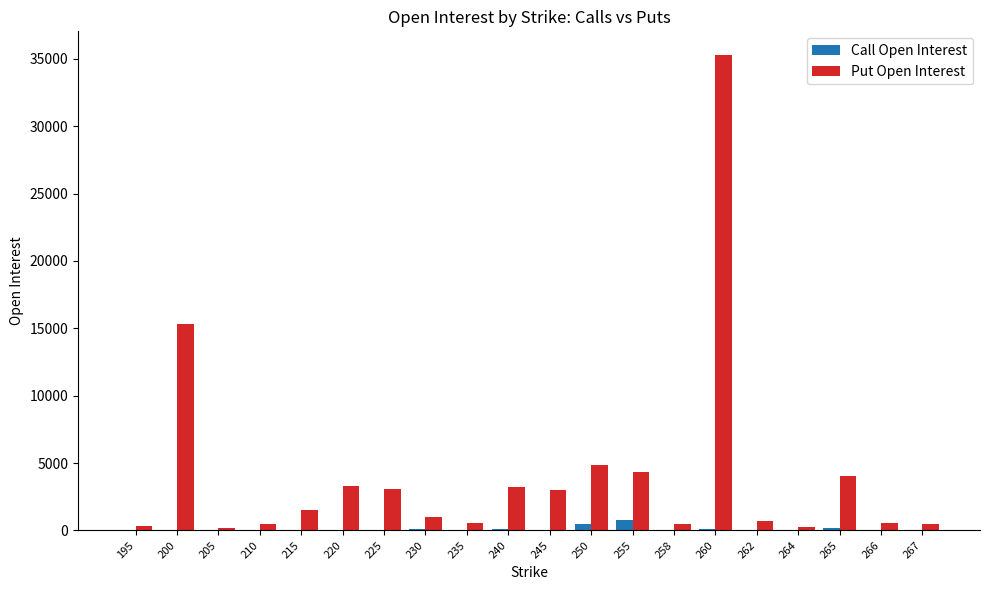

What is the sum of all Put Open Interest values?

82844